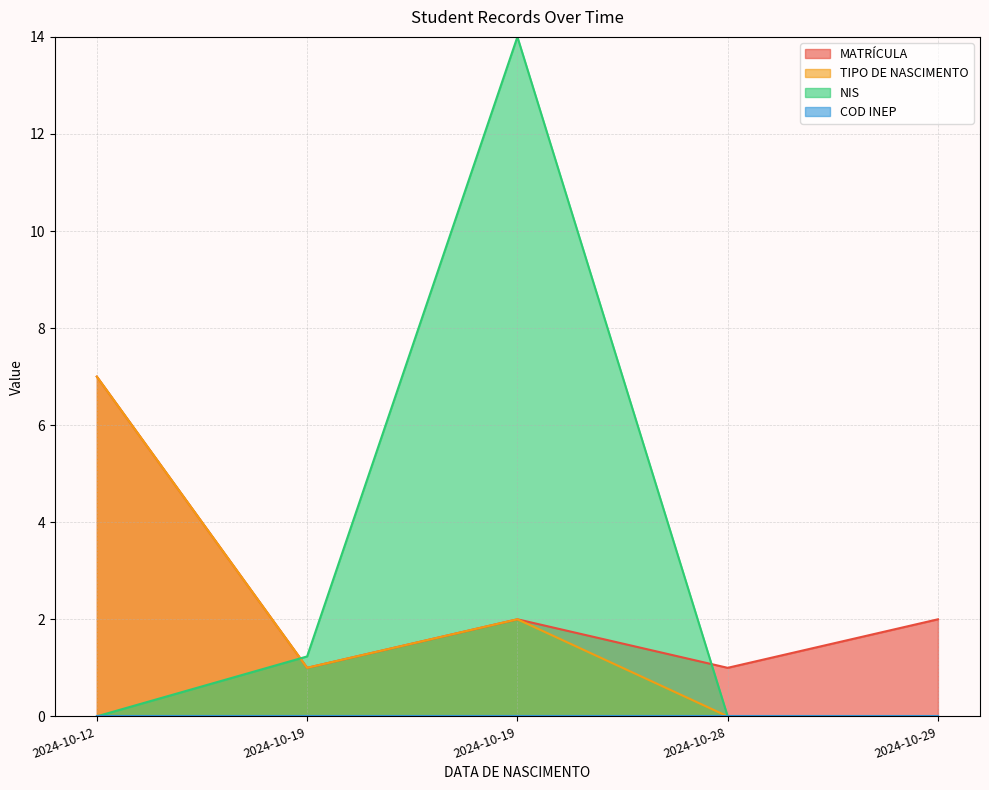

What is the total value across all series at 2024-10-28?

1.0